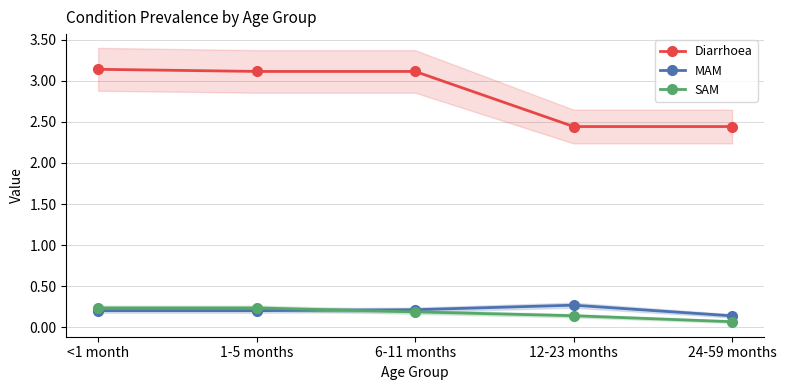

True or false: Diarrhoea and MAM intersect in this chart.

False